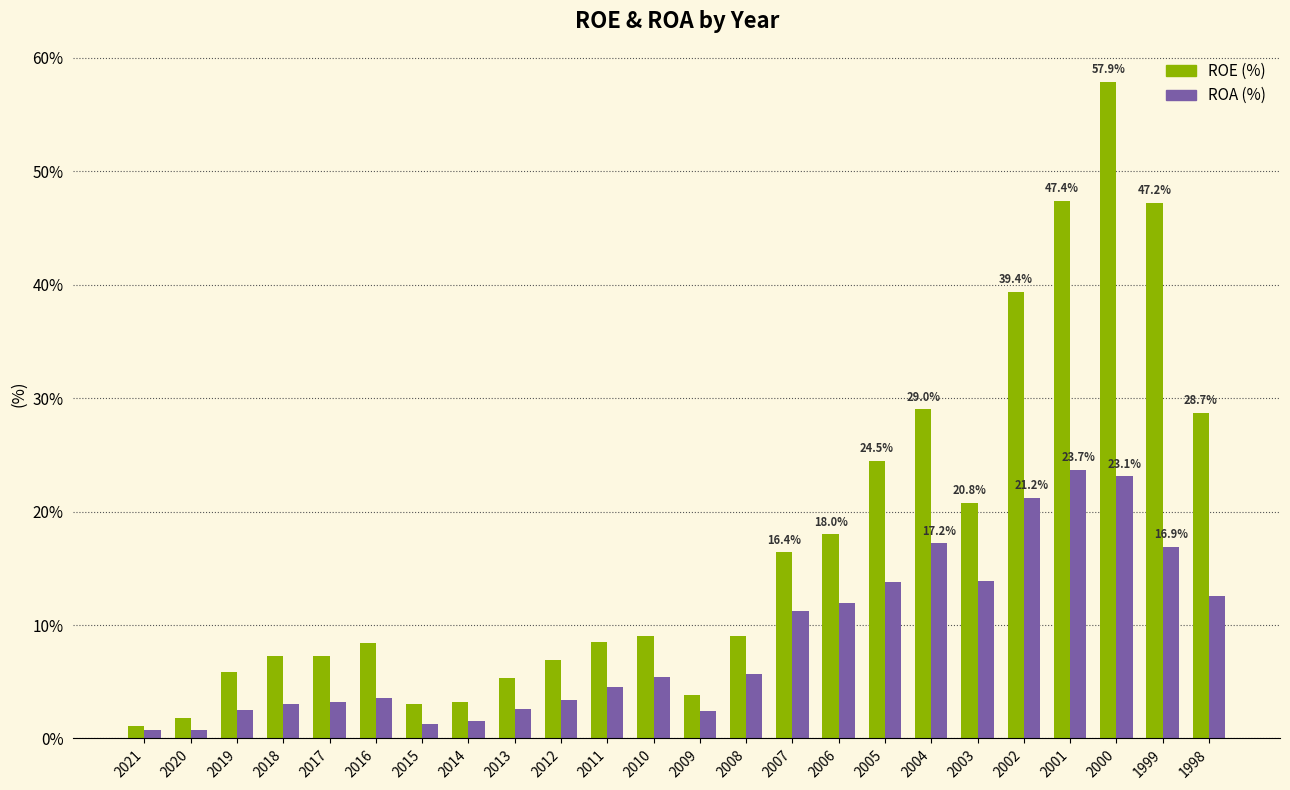

How many series are shown in this chart?

2